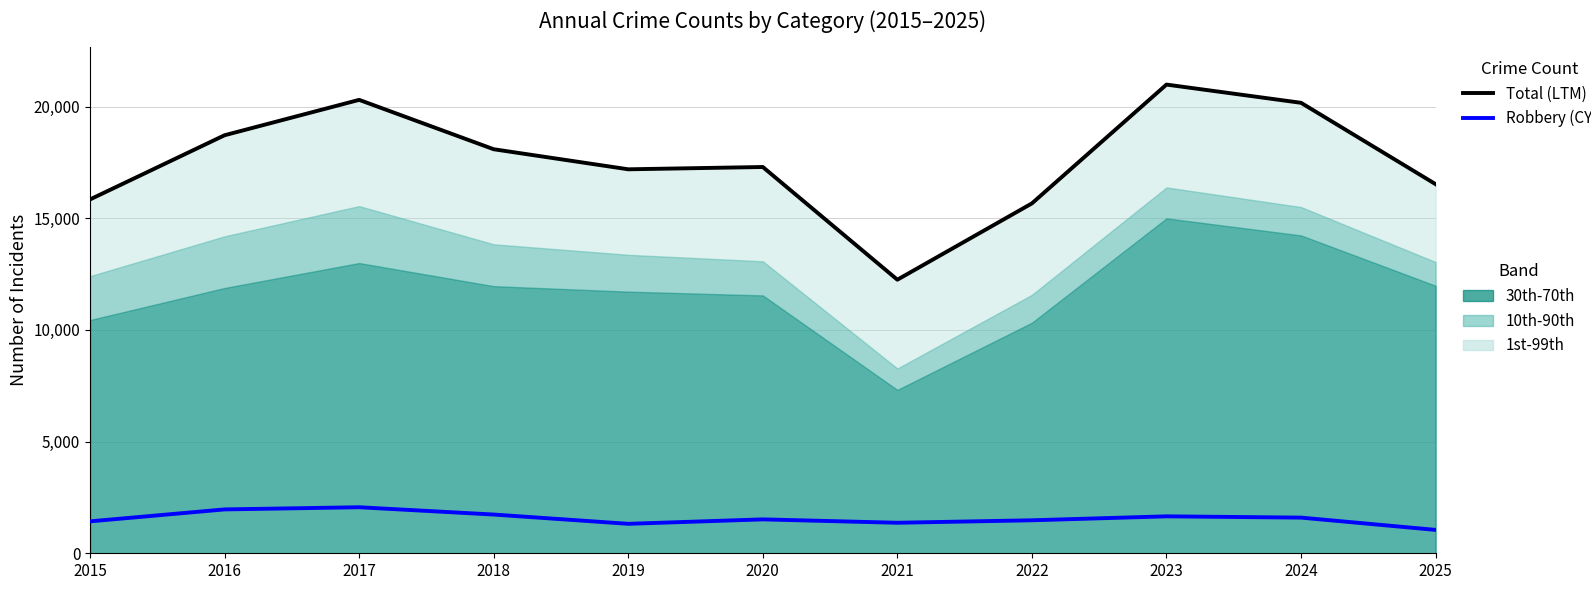

How many series are shown in this chart?

2